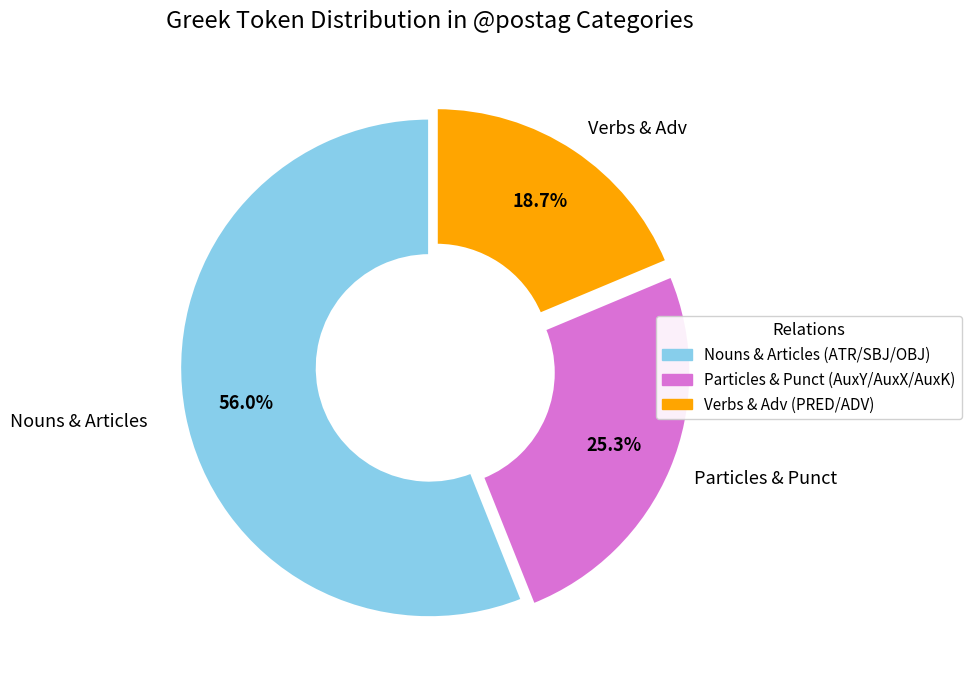

What is the ratio of the value at Nouns & Articles (ATR/SBJ/OBJ) to the value at Verbs & Adv (PRED/ADV)?

3.0